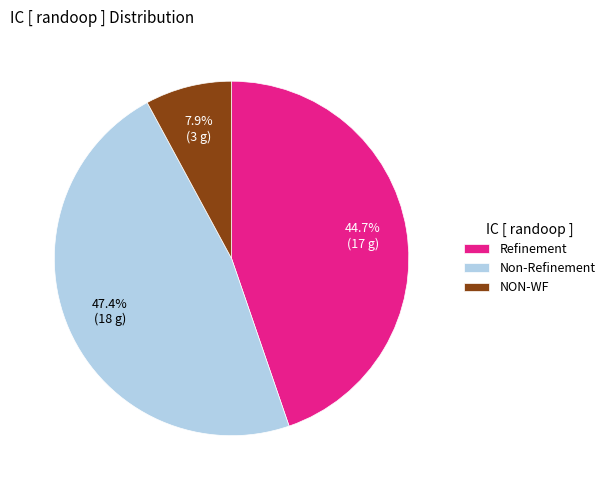

Which has a higher value, Refinement or Non-Refinement?

Non-Refinement